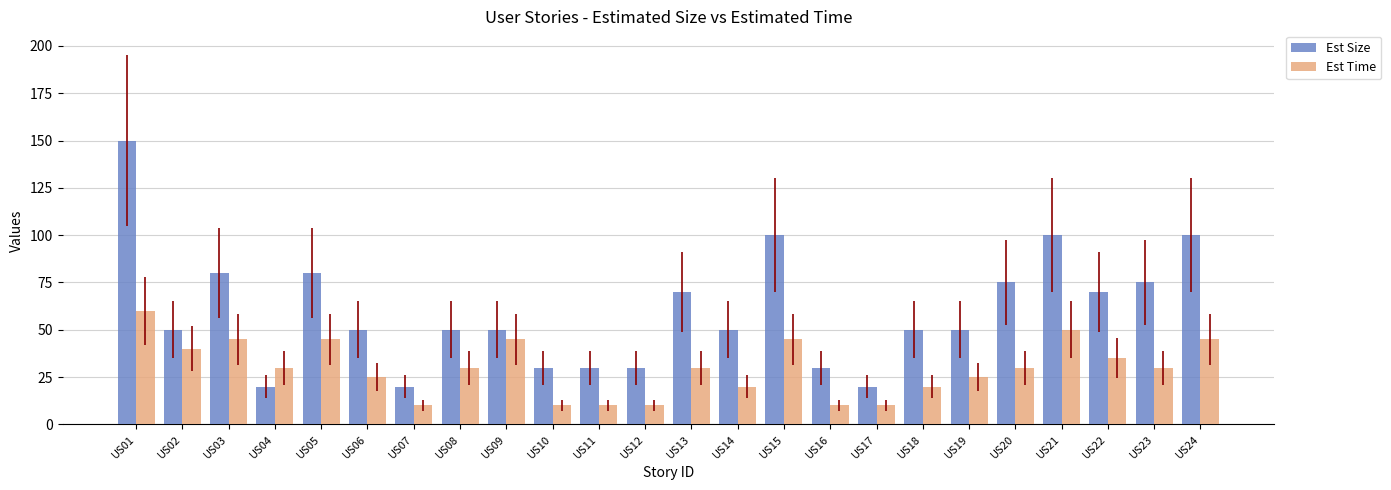

What is the difference between the maximum and minimum values in the Est Size series?

130